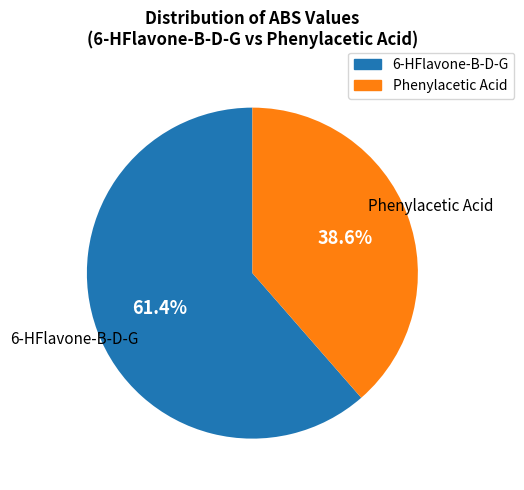

What percentage is NOT represented by 6-HFlavone-B-D-G?

38.6%